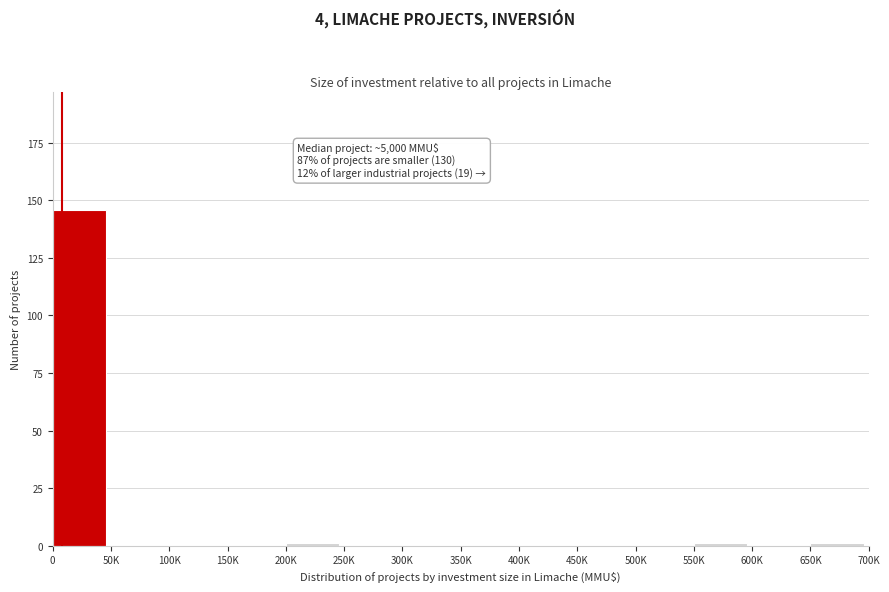

Reading right to left, what are all the values shown in this chart?

650K=1	600K=0	550K=1	500K=0	450K=0	400K=0	350K=0	300K=0	250K=0	200K=1	150K=0	100K=0	50K=0	0=146